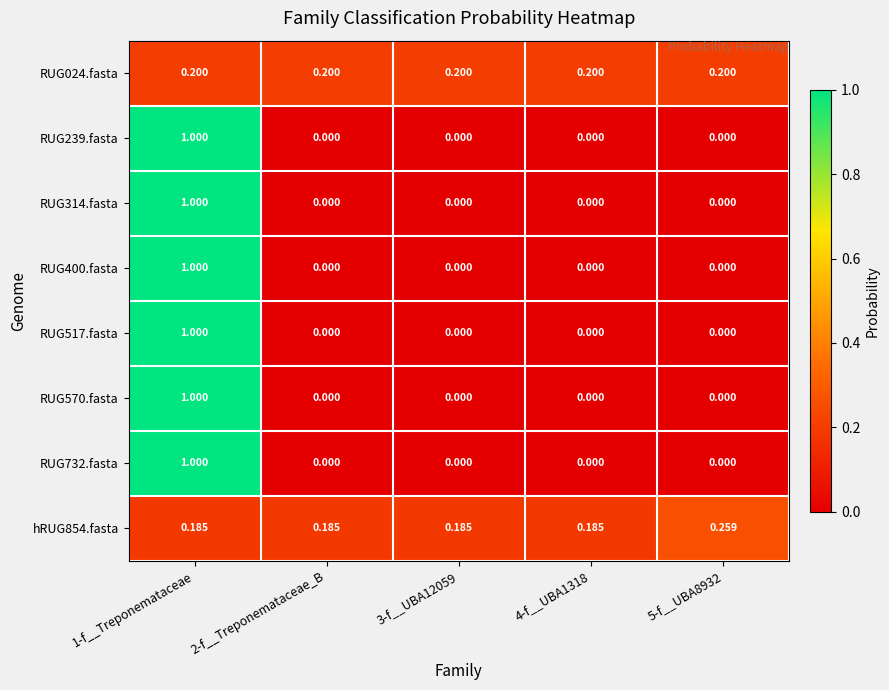

Is the value of RUG024.fasta at 3-f__UBA12059 greater than the value of RUG314.fasta at 5-f__UBA8932?

Yes